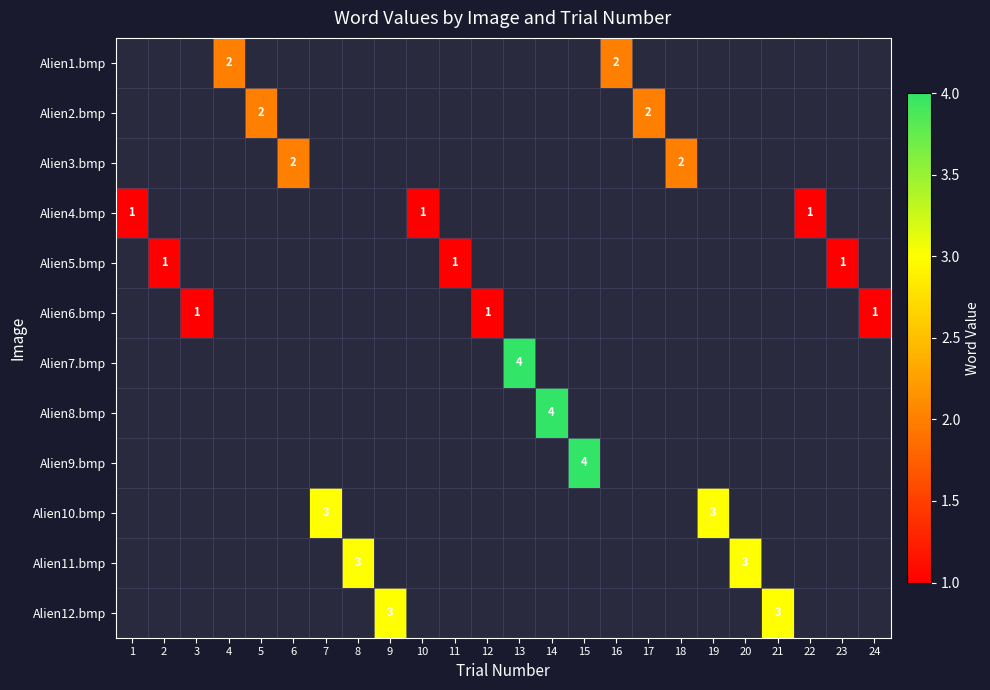

The Alien5.bmp series shows 1 at 11. True or false?

True